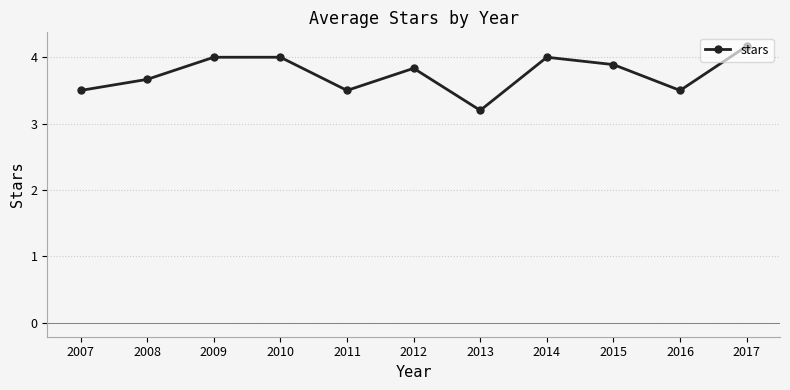

How many lines are shown in the chart?

1